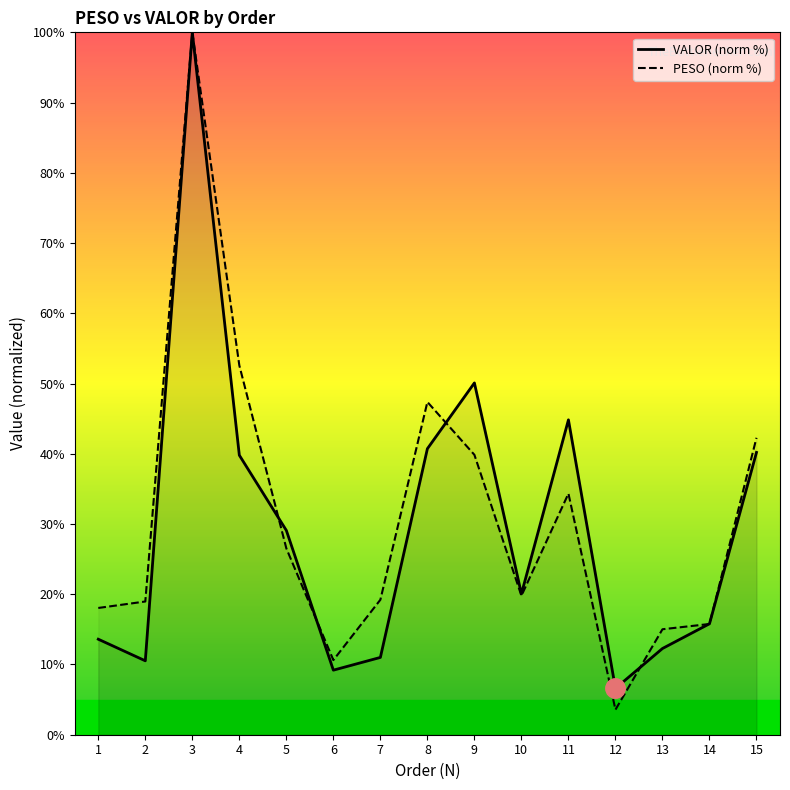

How many values in the PESO (norm %) series exceed 19?

9